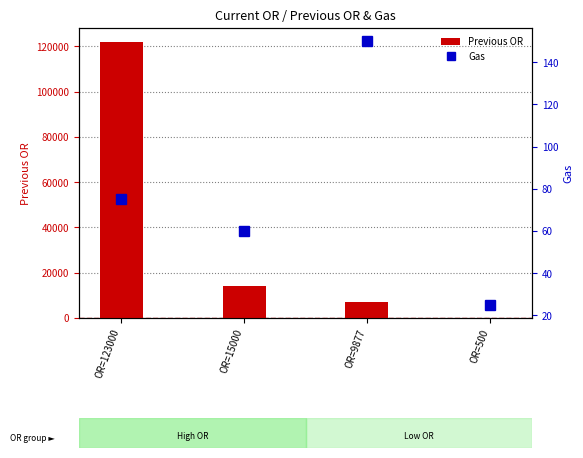

True or false: Previous OR has a value of 7000 at OR=9877.

True